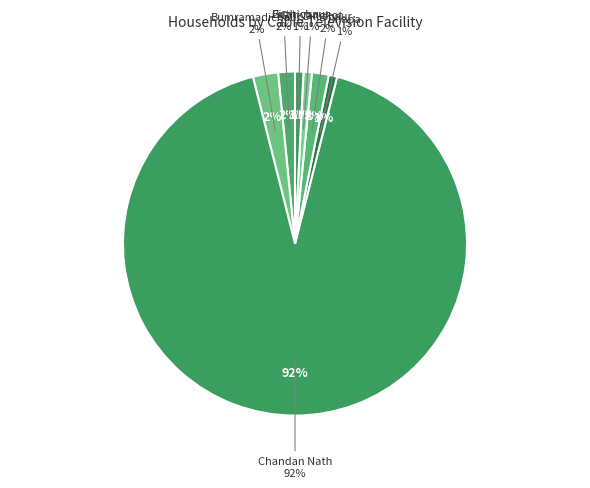

To the nearest percent, what is the average slice percentage?

8%